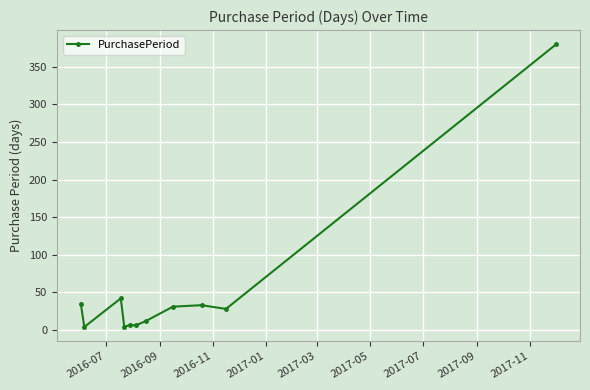

What is the sum of all values?

582